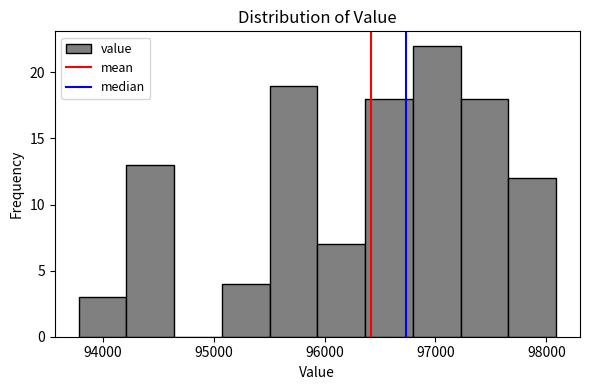

How tall is the bar that spans 97700 to 98100 on the x-axis? Neither the bar edges nor the heights are printed on the chart, so give them approximately, as read against the axes.

12